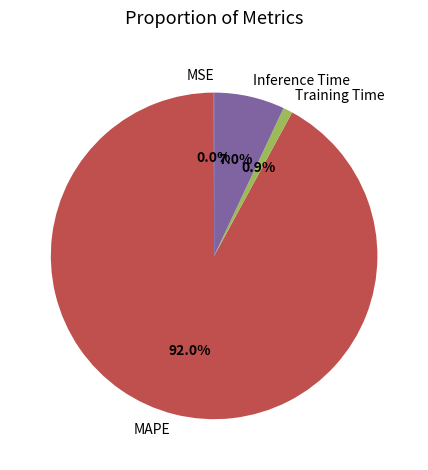

What is the majority slice?

MAPE